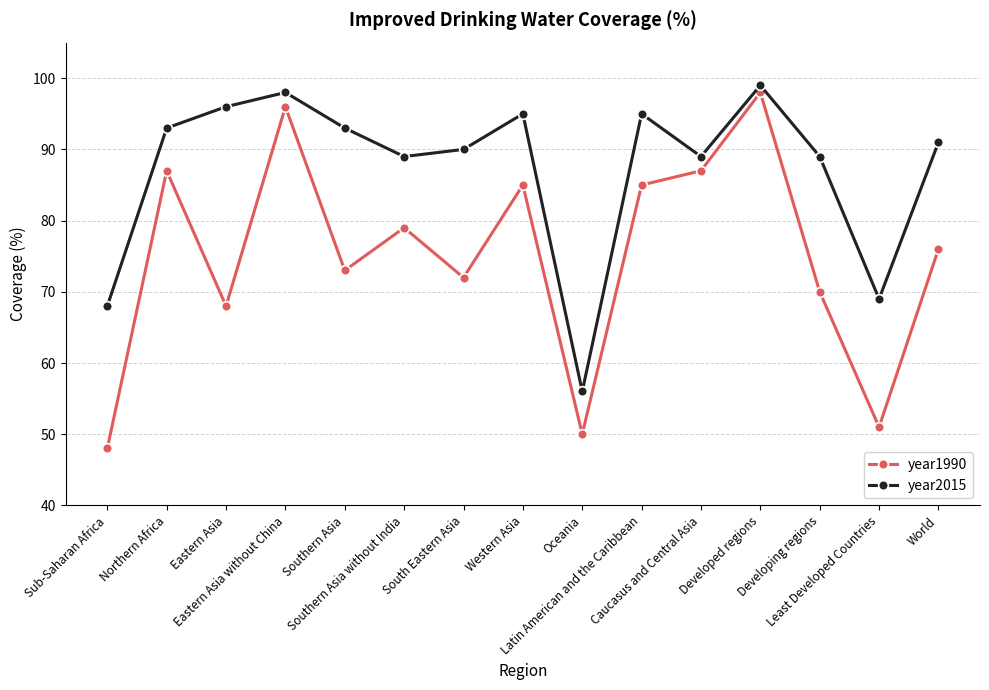

True or false: year2015 and year1990 intersect in this chart.

False